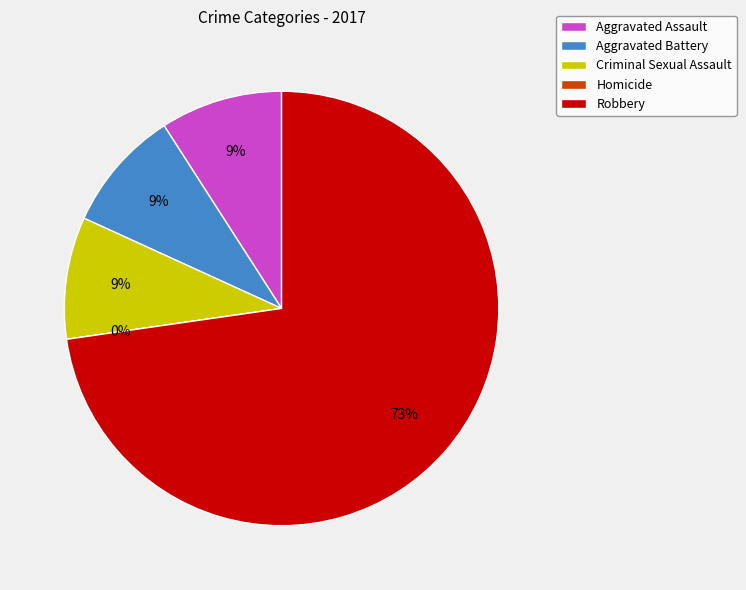

Is there a majority slice in this chart?

Yes